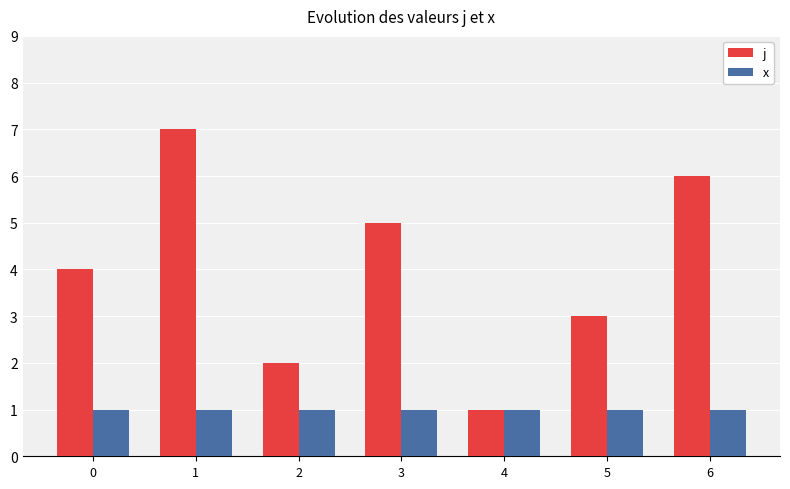

What is the value of the j bar at the 5th from the left?

1